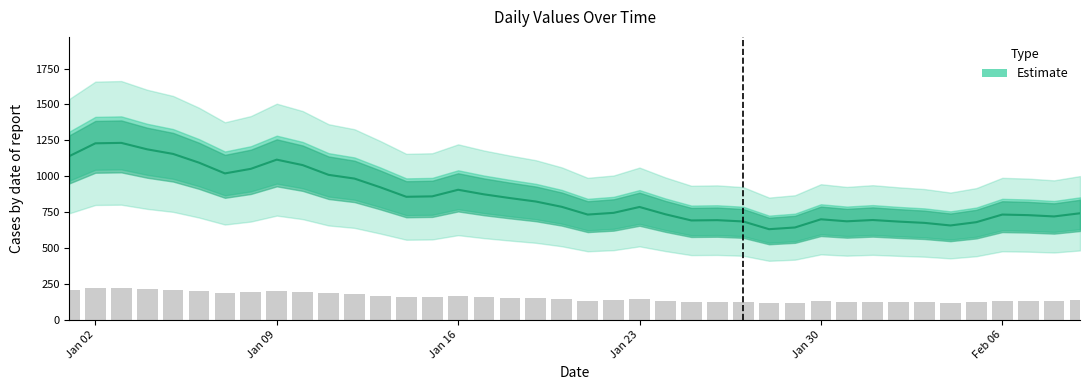

Is it true that the value at 2023-02-02 is 683?

True